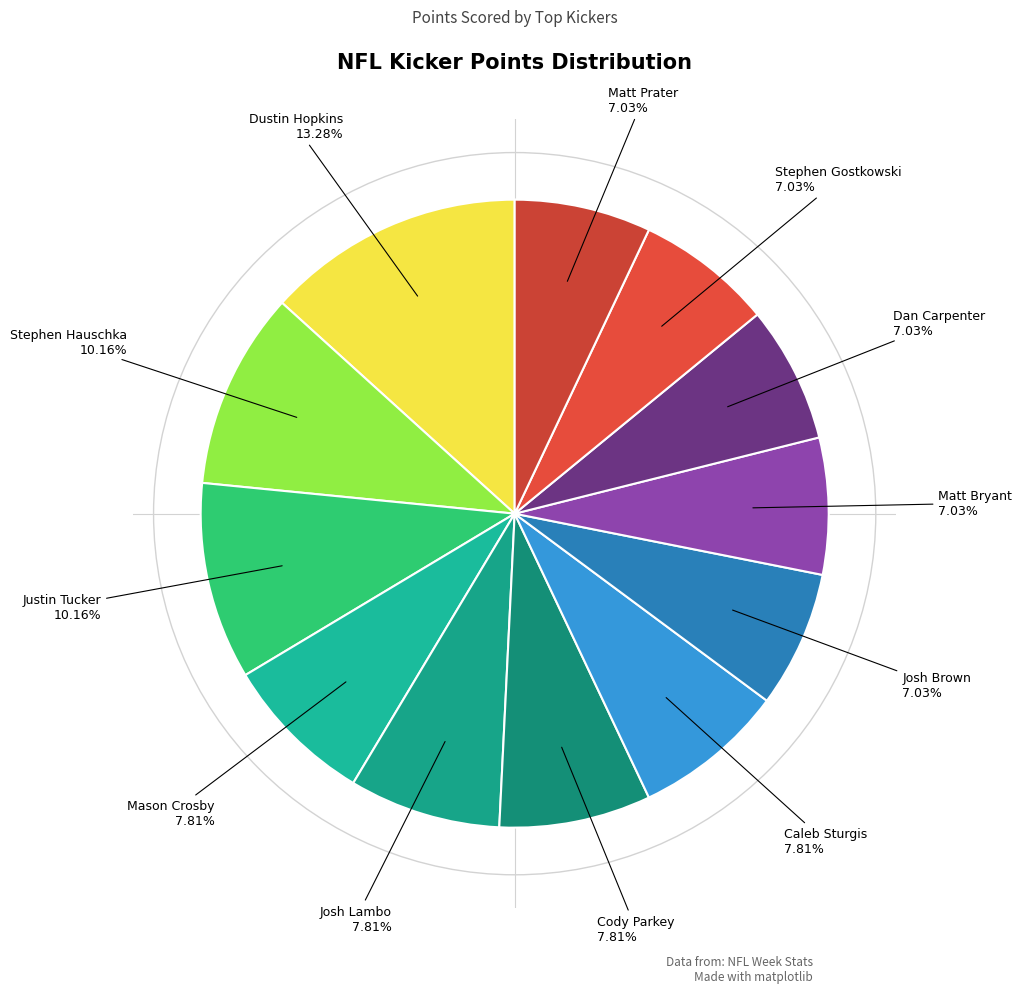

Which slice is the largest?

Dustin Hopkins